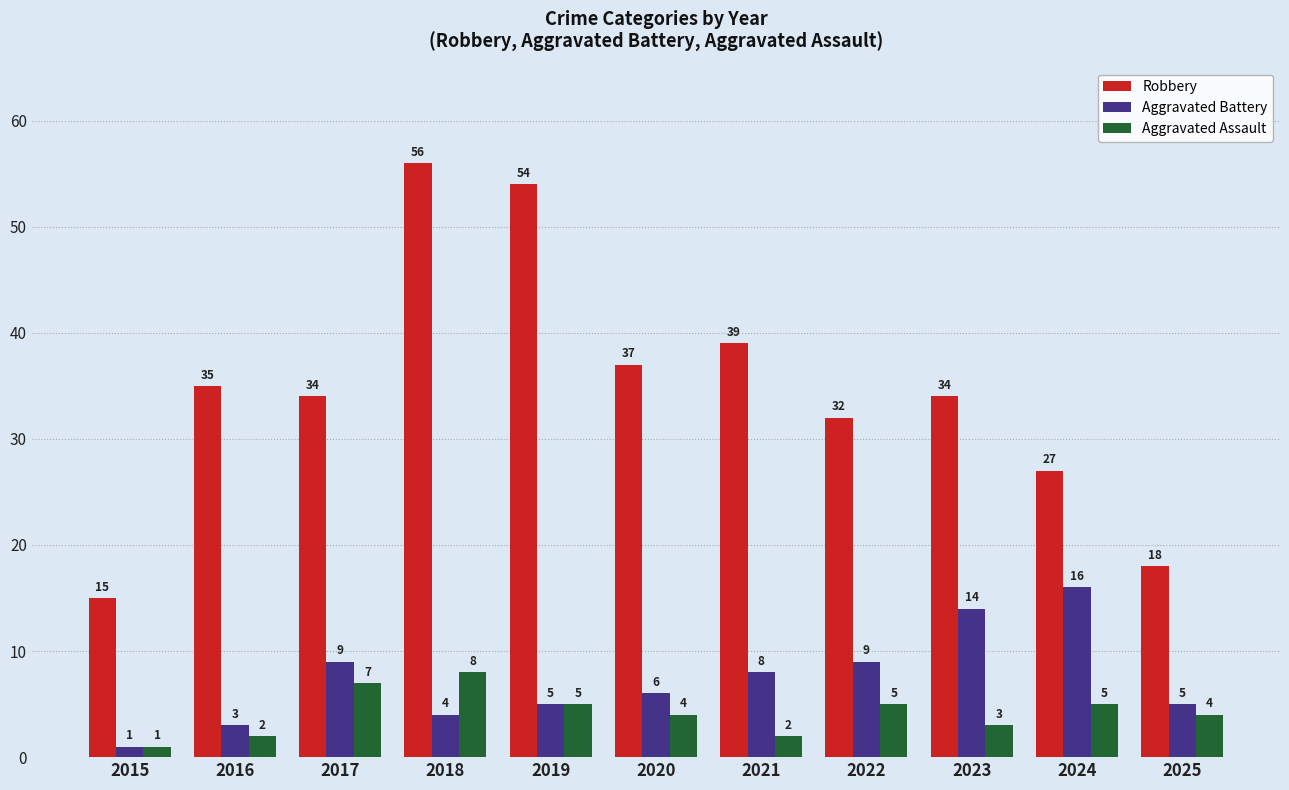

Is it true that Aggravated Battery equals 1 at 2019?

False